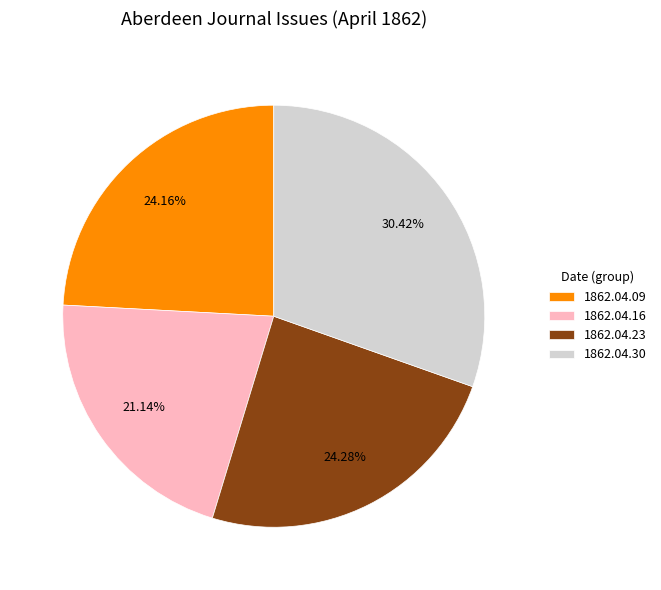

Do 1862.04.30 and 1862.04.09 together represent more than half of the pie?

Yes